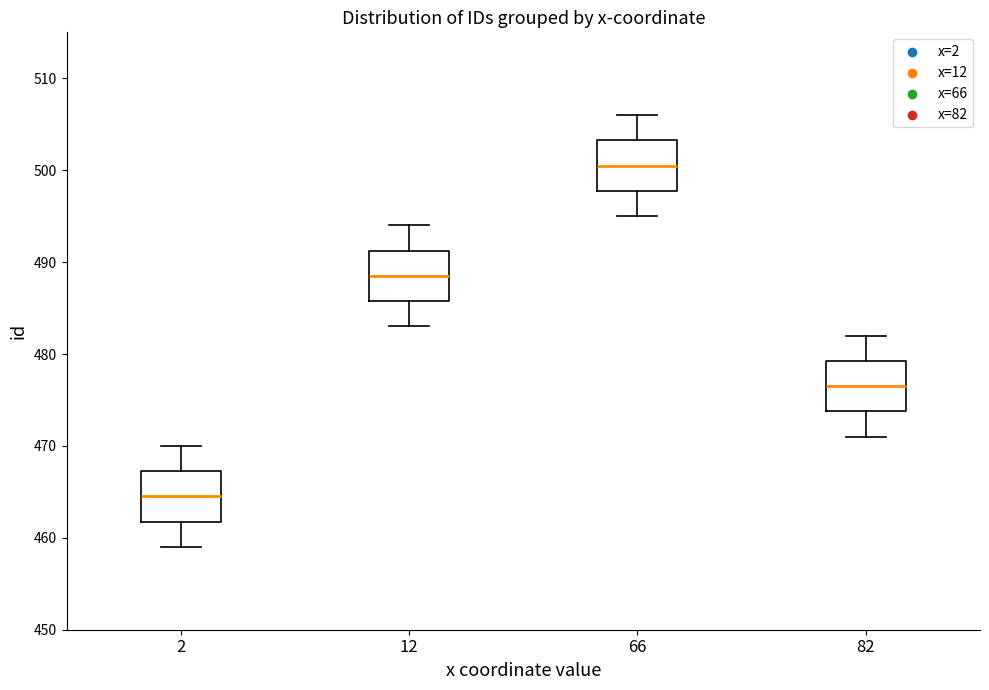

Where is the upper edge of the box at x = 66 on the y-axis? The values are not printed on the chart, so give them approximately, as read against the axis.

503